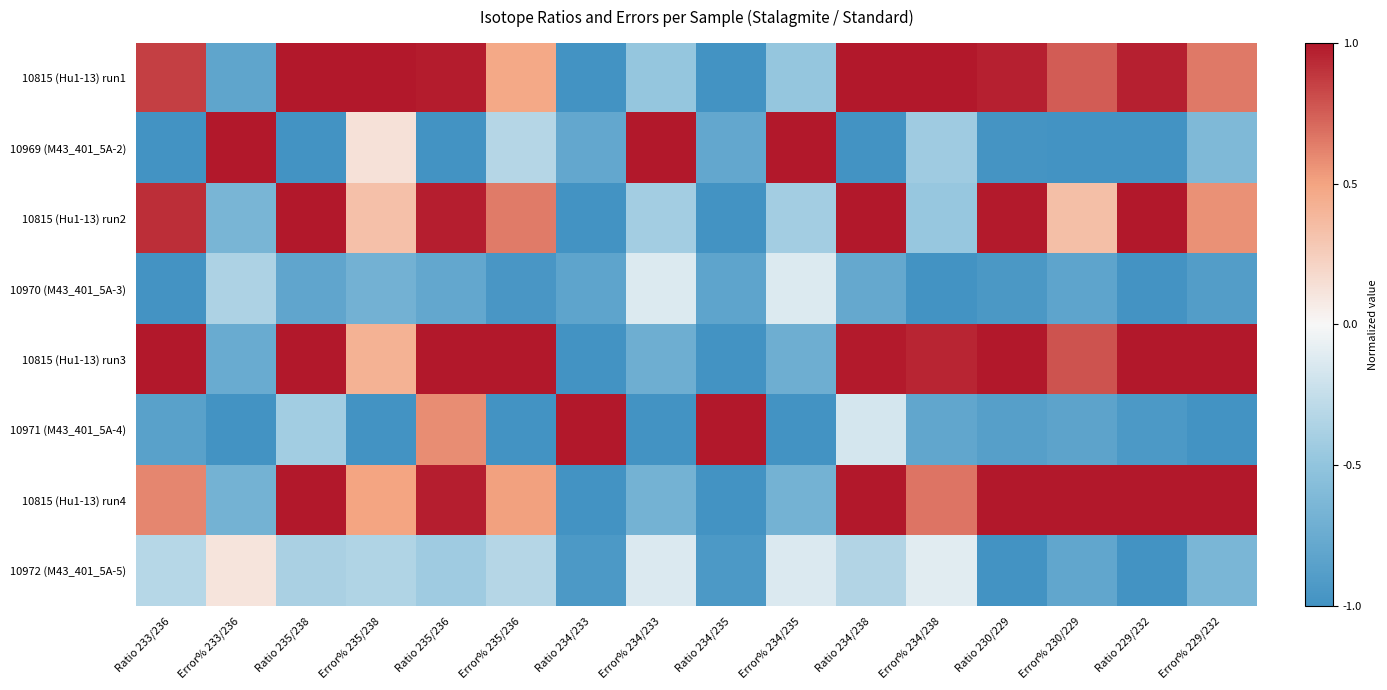

Between Ratio 234/233 and Error% 235/236, which is larger?

Error% 235/236